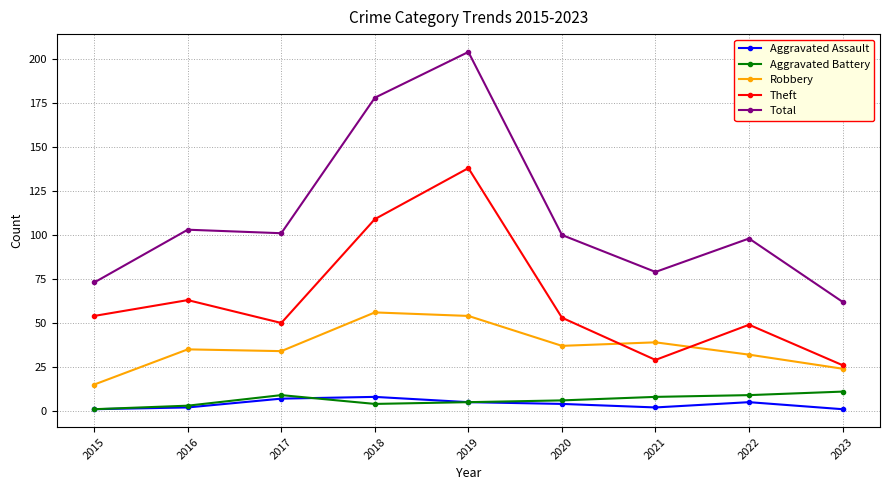

Which series has the largest total across all categories?

Total